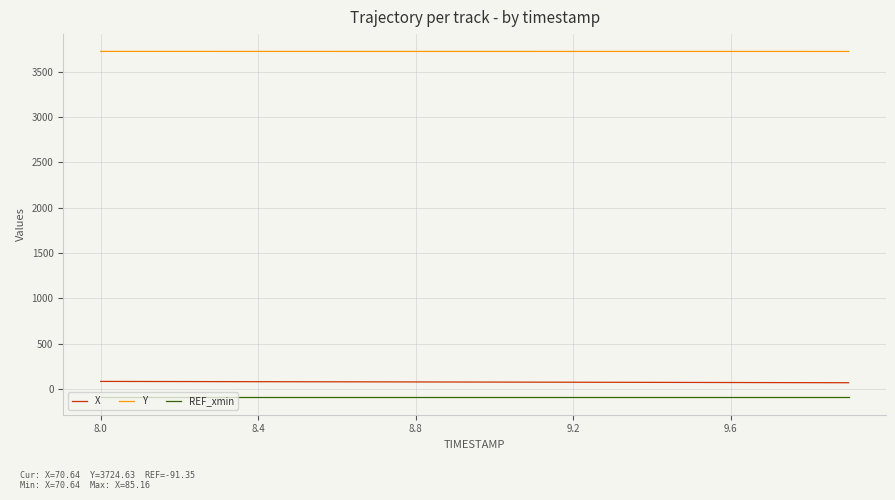

What are all the series names shown in the legend?

X, Y, REF_xmin